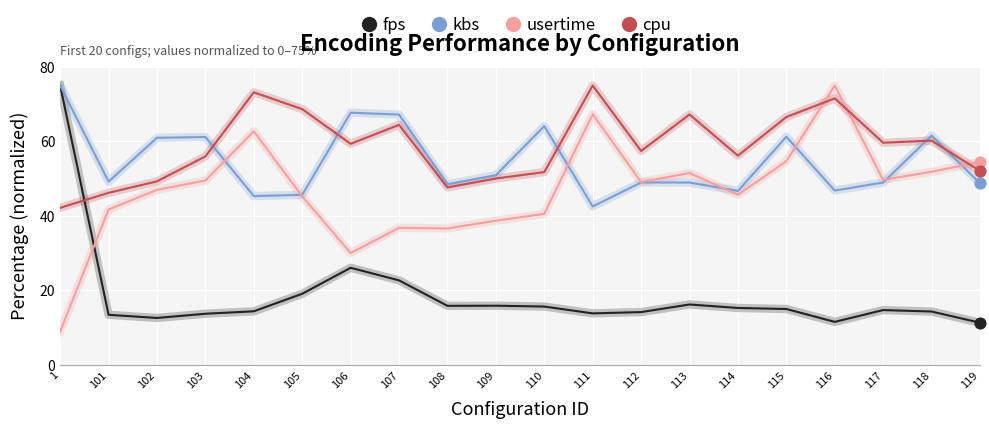

At which category is the sum across all series the highest?

116